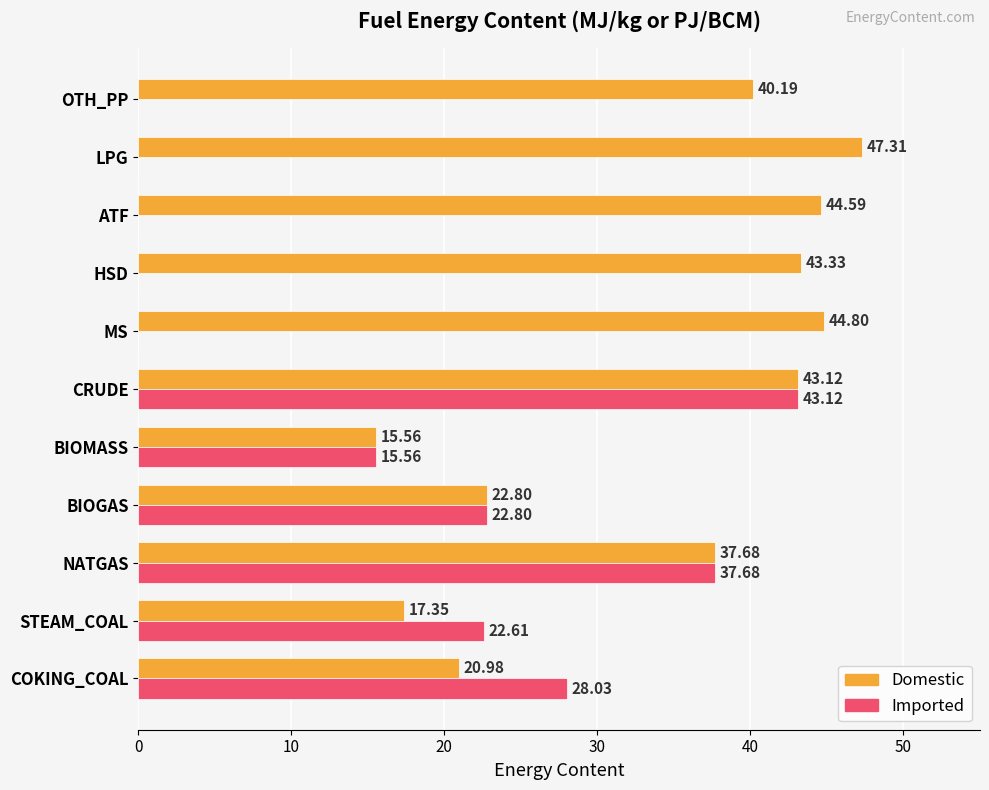

What is the sum of all Imported values?

169.8